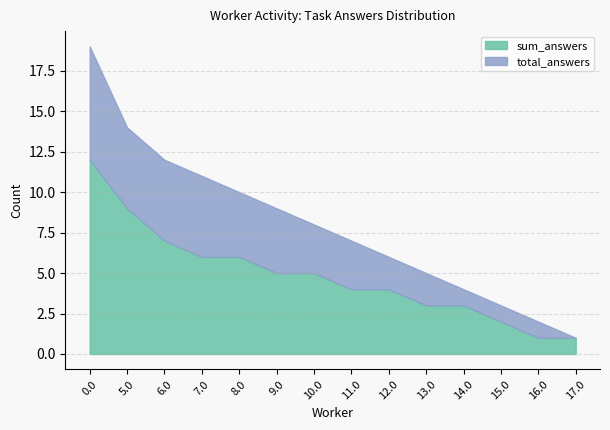

What is the sum of the total_answers values at 12.0 and 6.0?

18